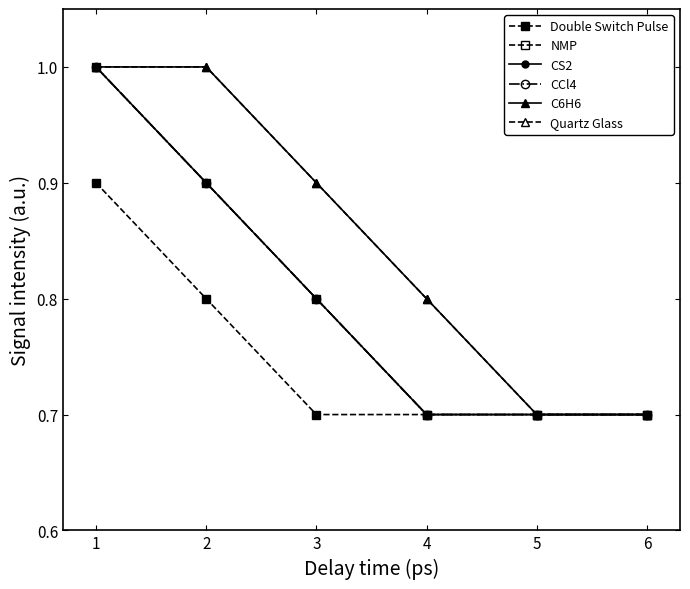

Is this an area chart (filled region under the line)?

No